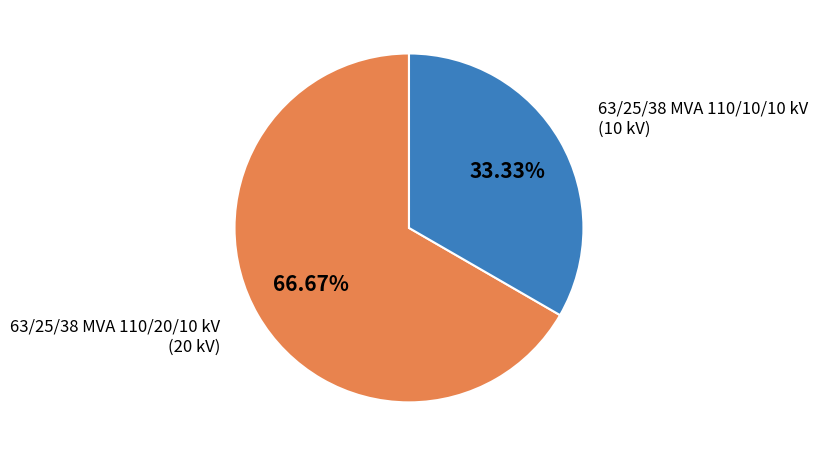

What percentage is NOT represented by 63/25/38 MVA 110/10/10 kV?

66.7%